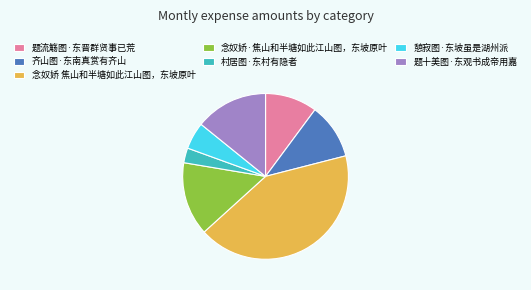

Which has a higher value, 憩寂图·东坡虽是湖州派 or 念奴娇·焦山和半塘如此江山图，东坡原叶?

念奴娇·焦山和半塘如此江山图，东坡原叶